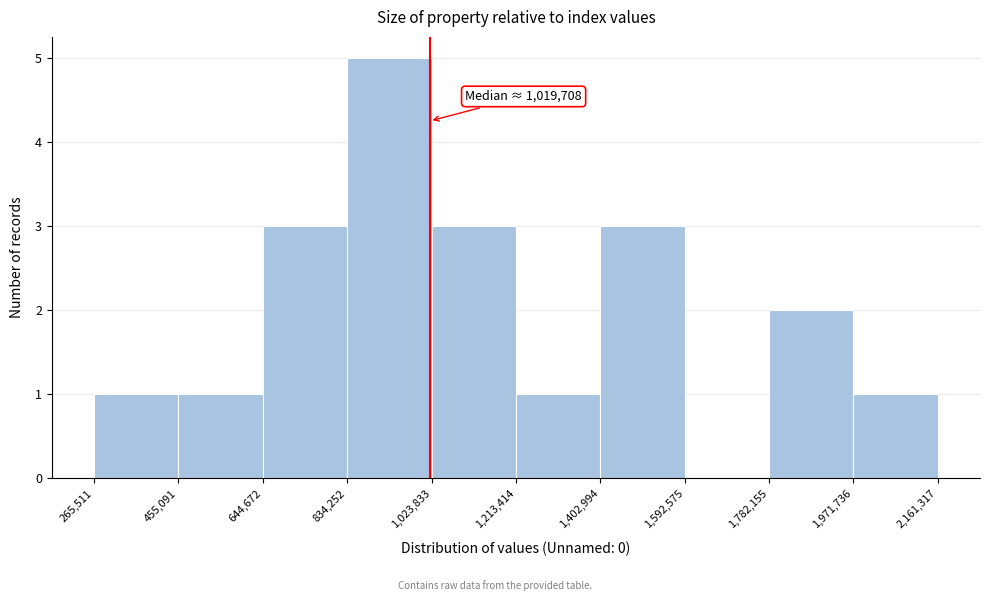

Which range on the x-axis has the tallest bar?

834,252 to 1,023,833